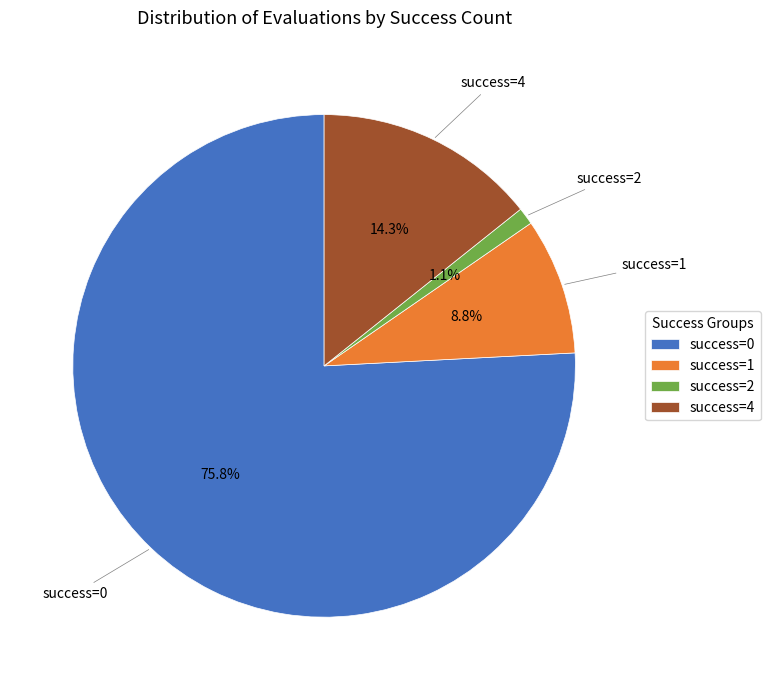

Which slice is the smallest?

success=2